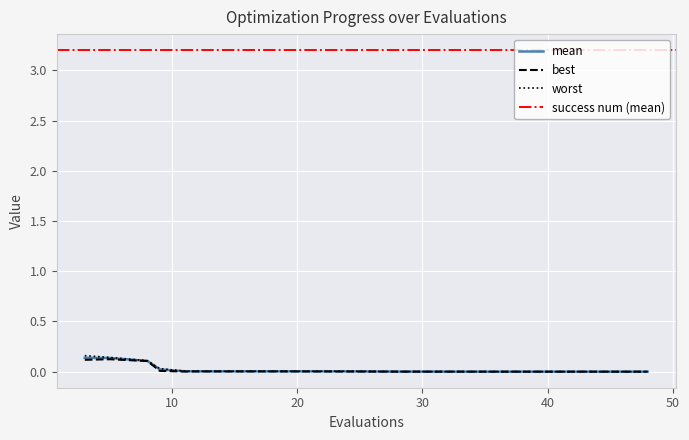

What is the highest value of the worst series?

0.2